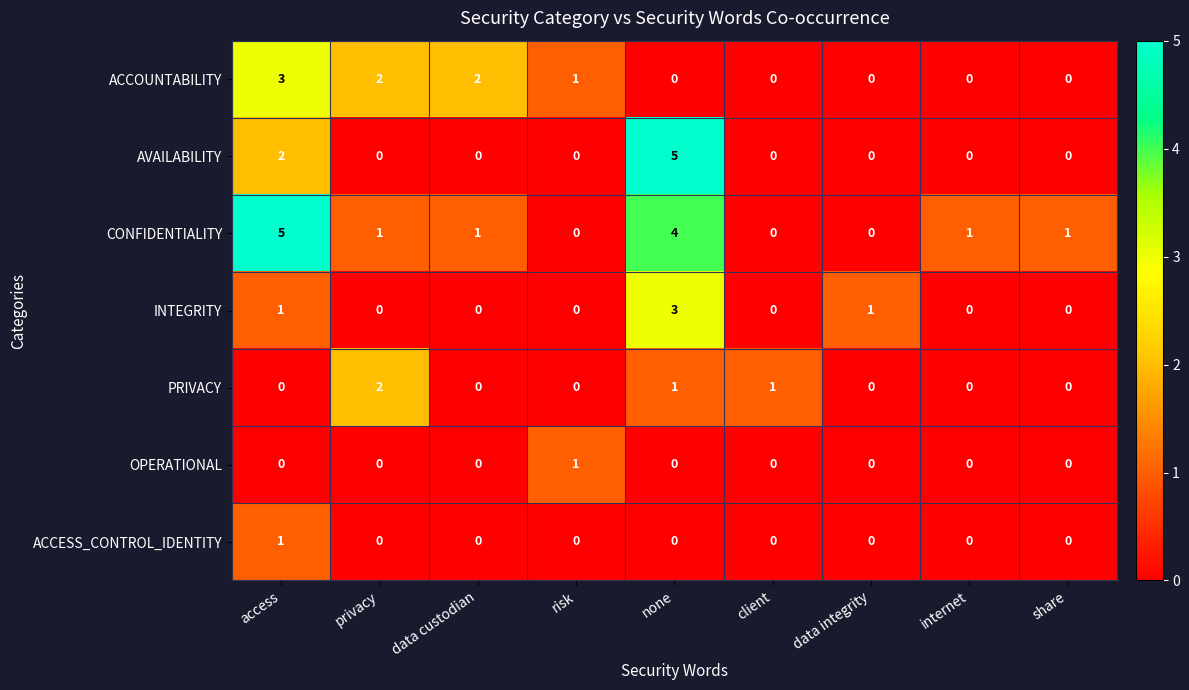

Count the number of categories in the chart.

9